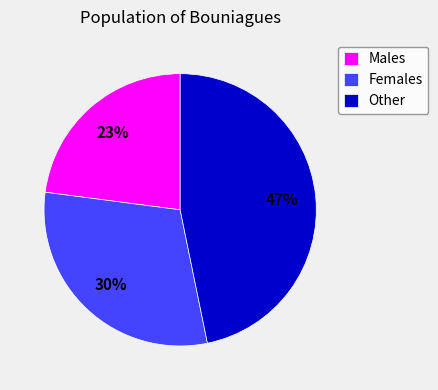

How many segments does this pie chart have?

3